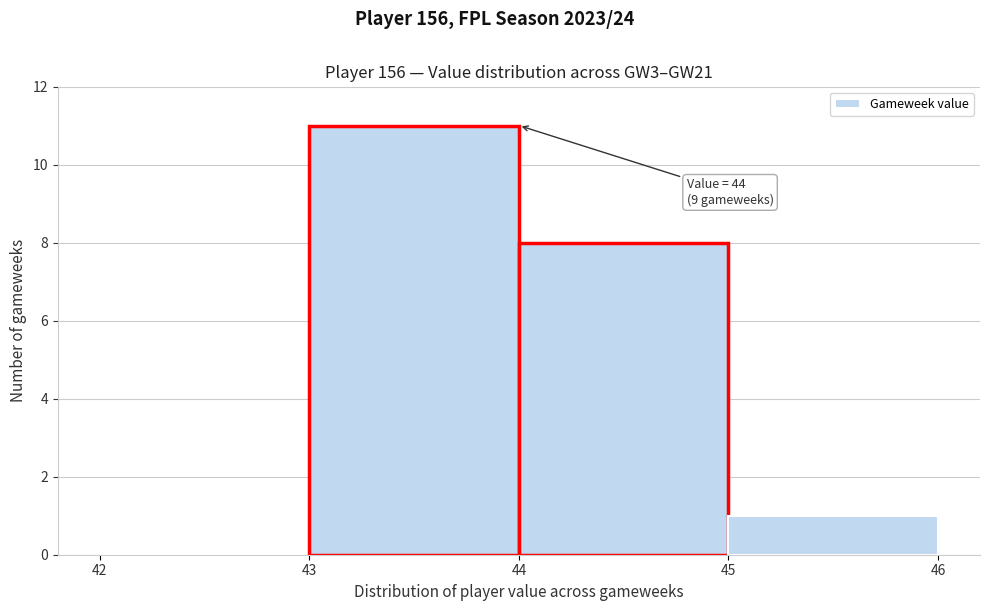

Which range on the x-axis has the tallest bar?

43 to 44